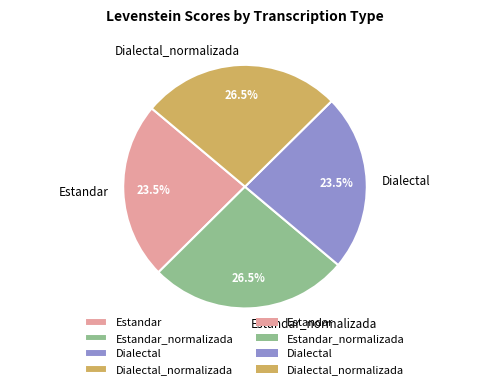

How many segments does this pie chart have?

4